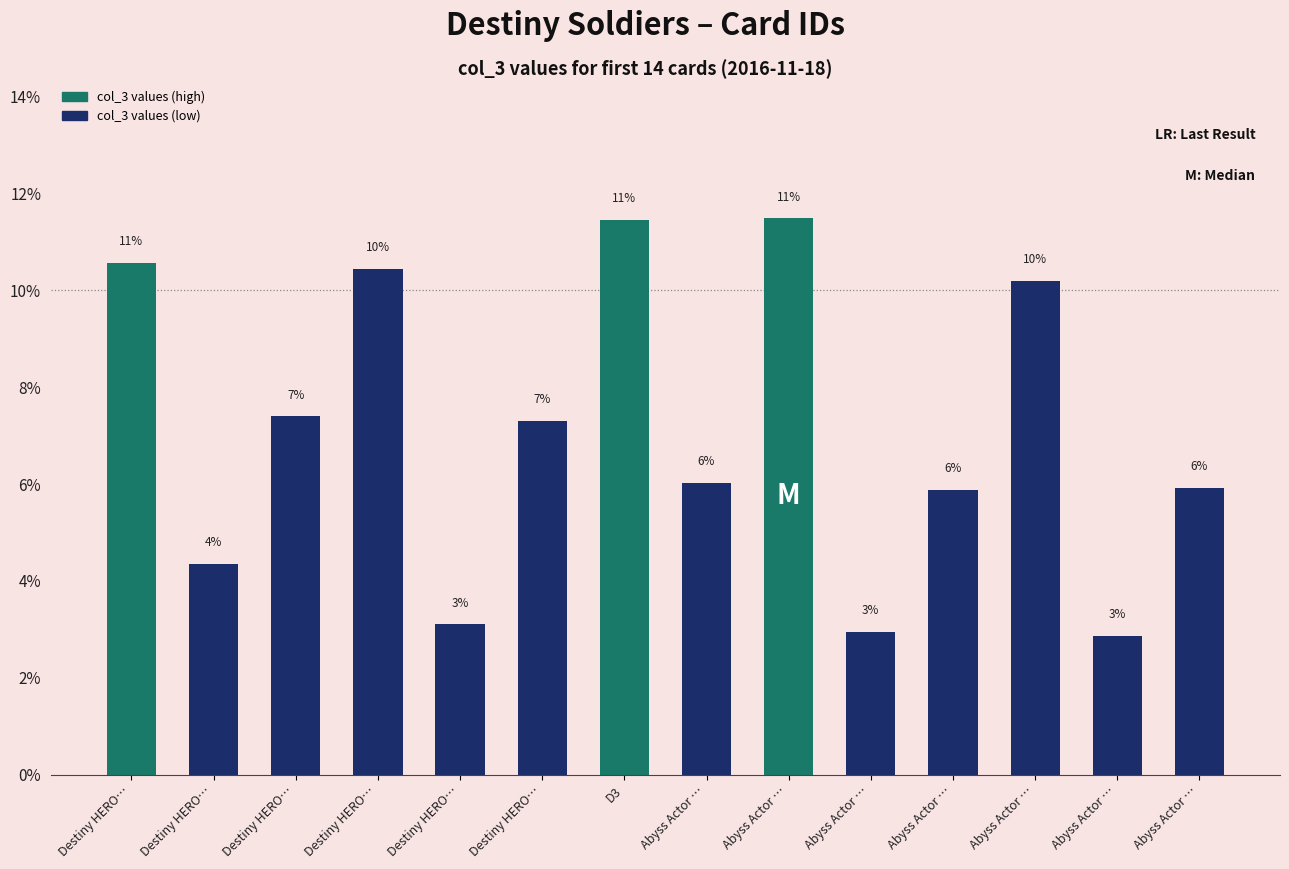

Reading left to right, transcribe all the data shown in this chart.

10.6	4.4	7.4	10.4	3.1	7.3	11.5	6.0	11.5	3.0	5.9	10.2	2.9	5.9